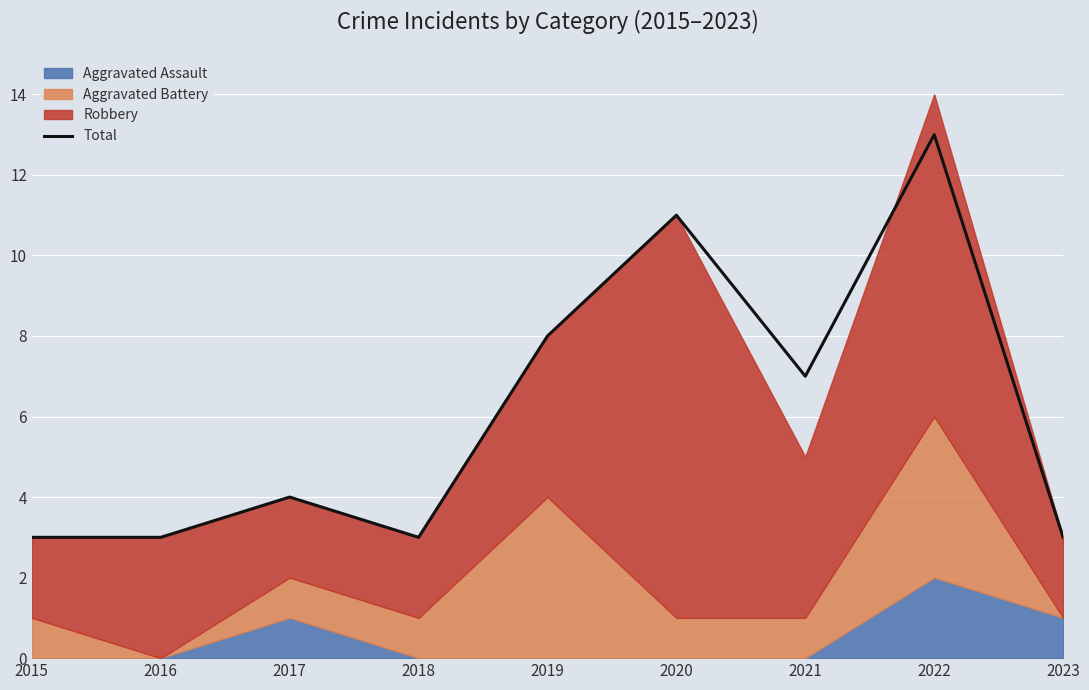

What is the difference between the values at 2021 and 2018?

4